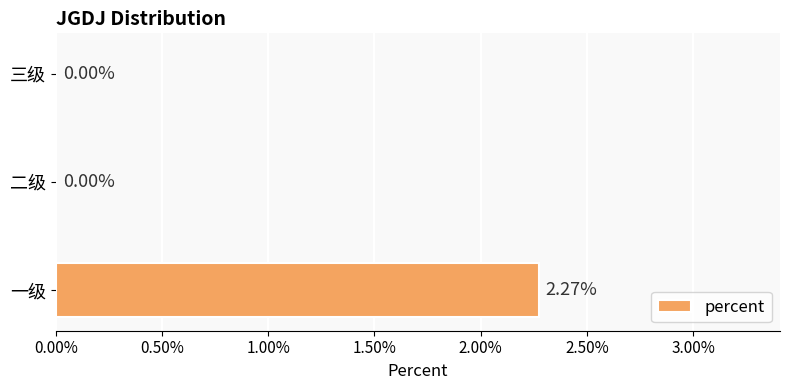

Are the bars horizontal?

Yes